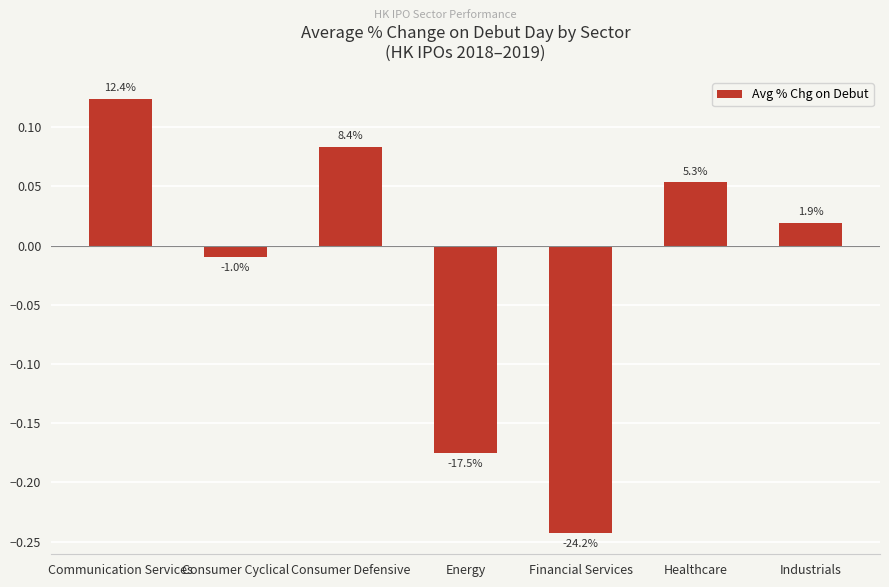

How many bars are there in total?

7